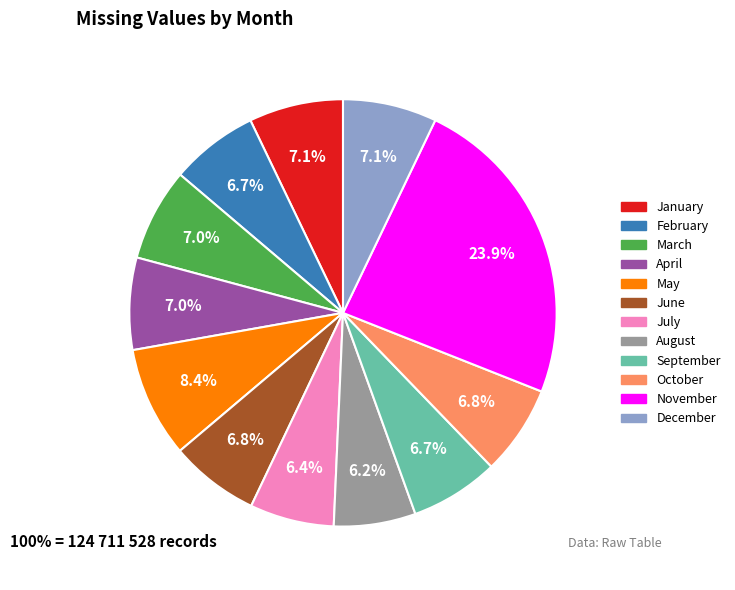

To the nearest percent, what percentage of the pie is July?

6%